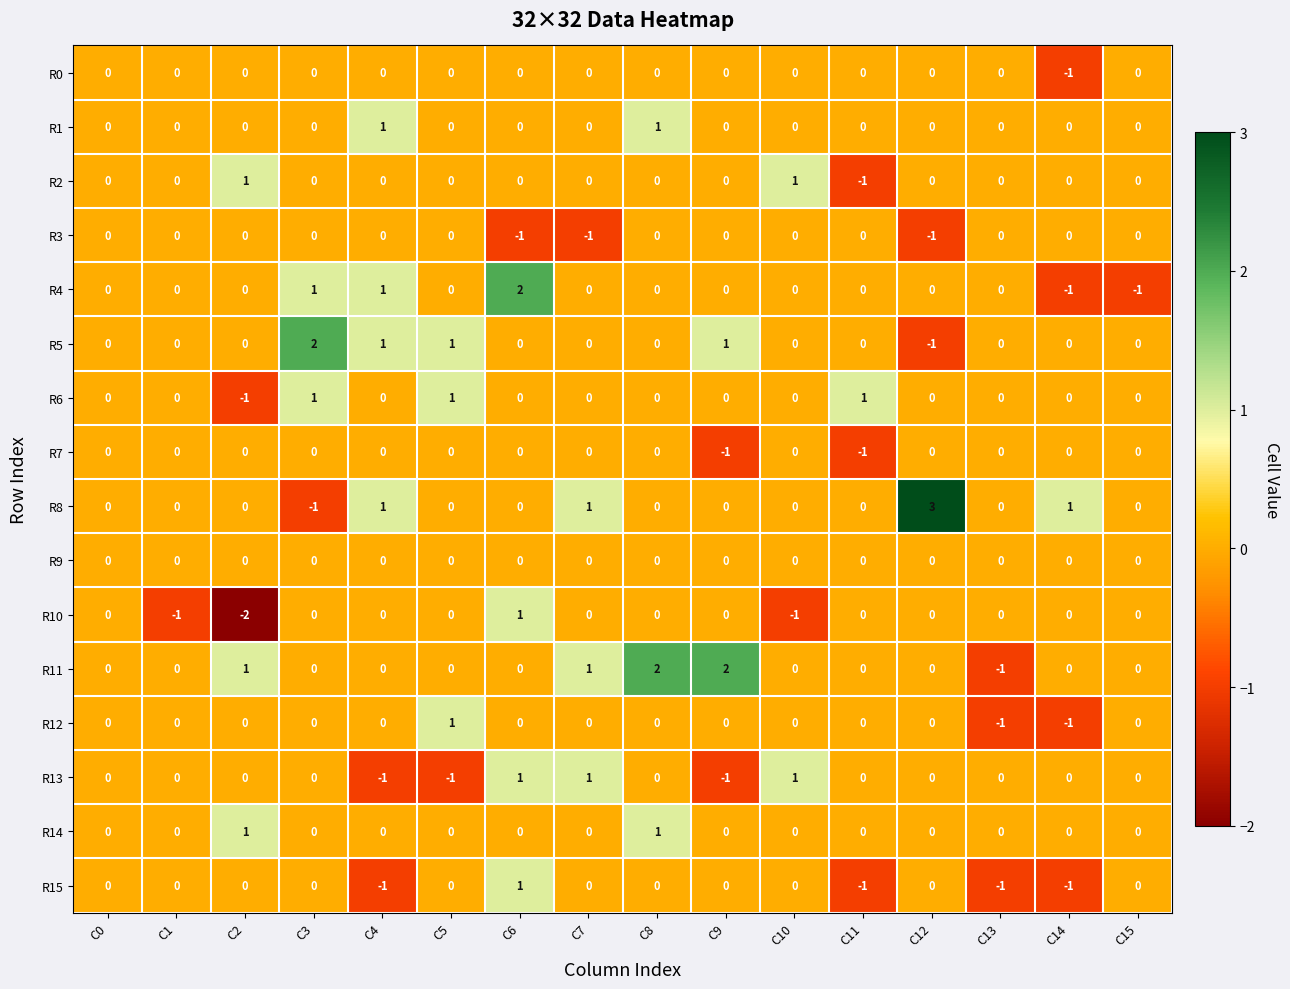

Count the R5 values in the range 0 to 1.

14